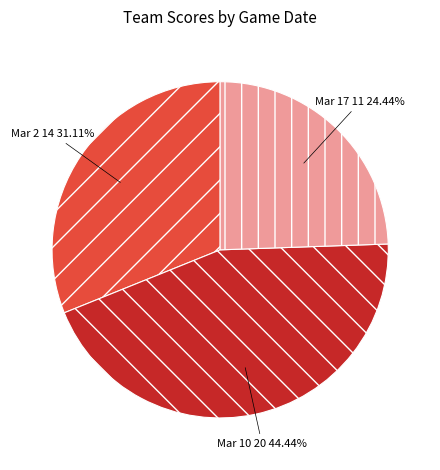

What percentage is the Mar 2 slice, to the nearest percent?

31%